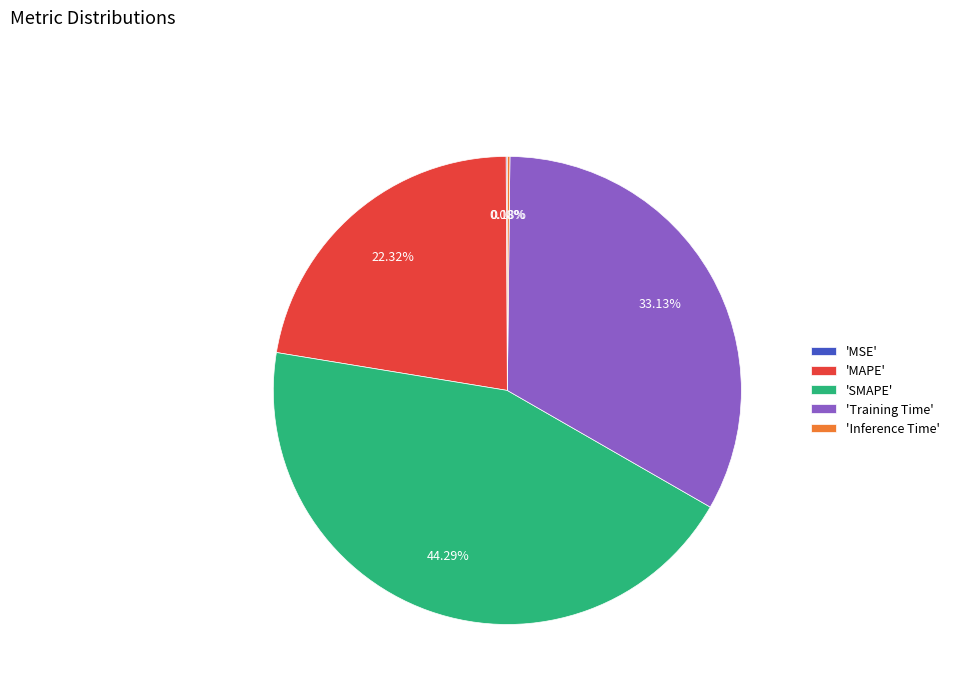

Does 'MAPE' represent more than half of the total?

No